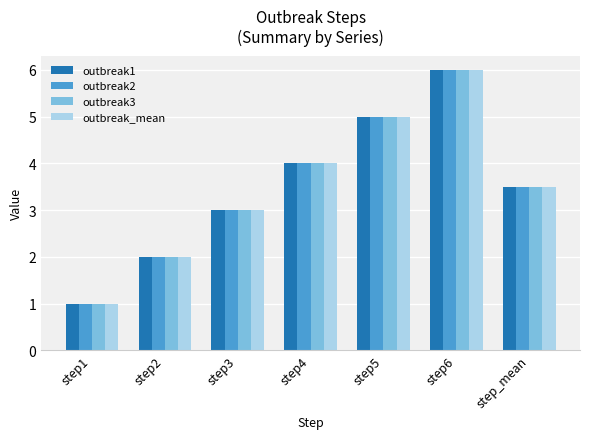

Does the chart contain stacked bars?

No